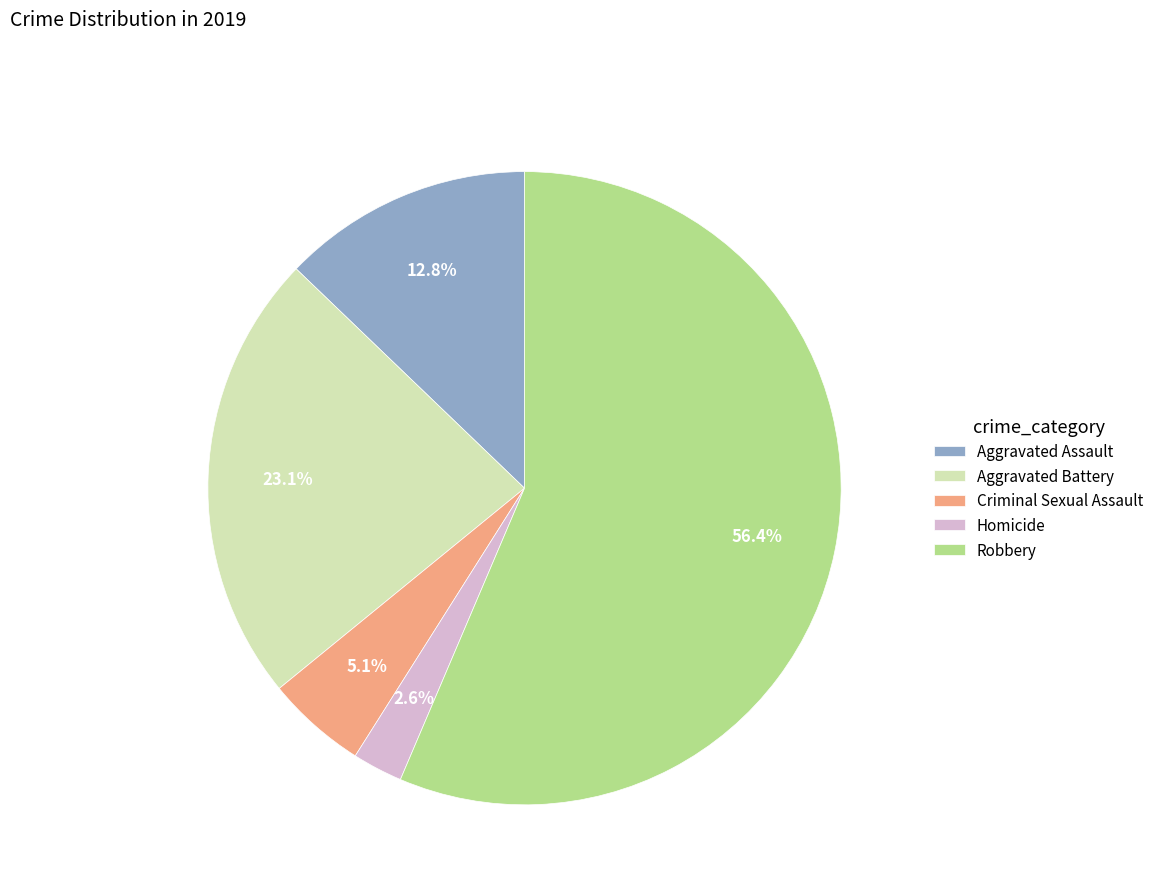

Count the number of slices in the pie.

5